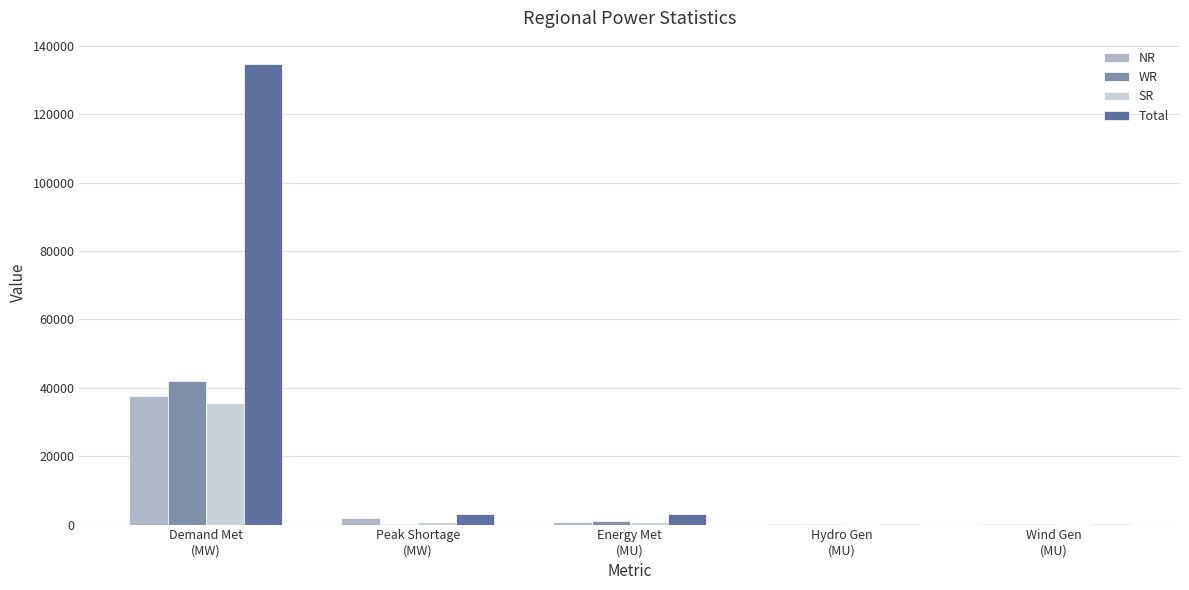

Which series changed the most between Demand Met
(MW) and Energy Met
(MU)?

Total